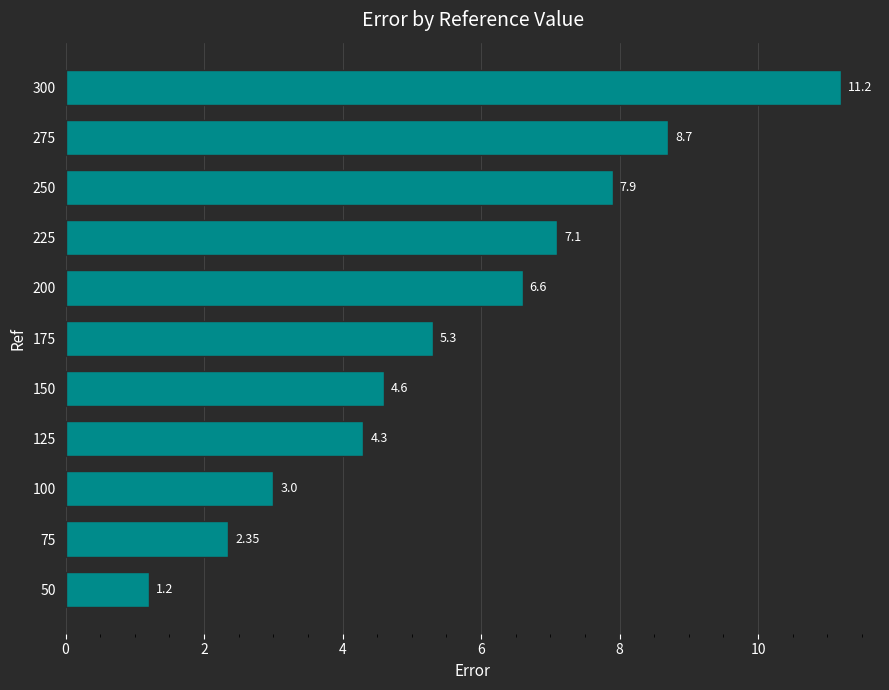

What is the difference between the values at 200 and 150?

2.0